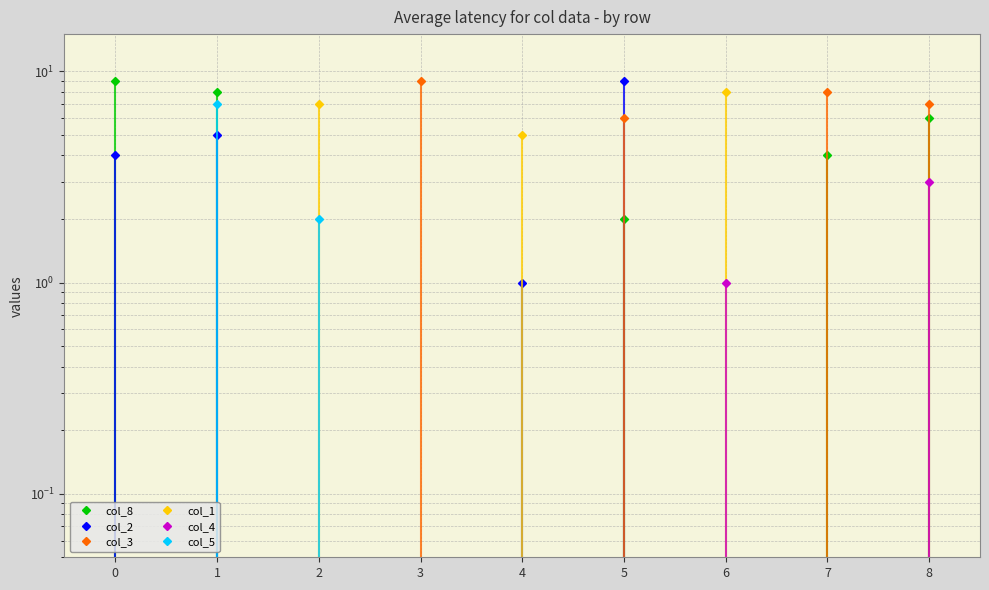

True or false: col_4 and col_1 cross at least once.

False